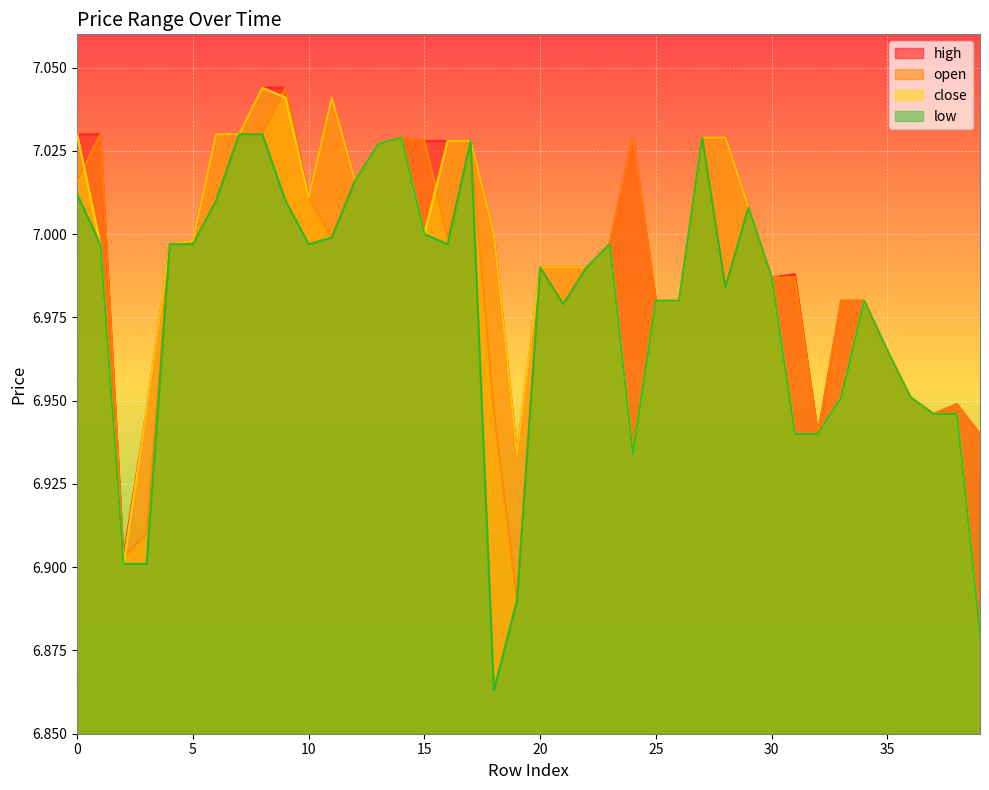

The close series shows 7.0 at 29. True or false?

True